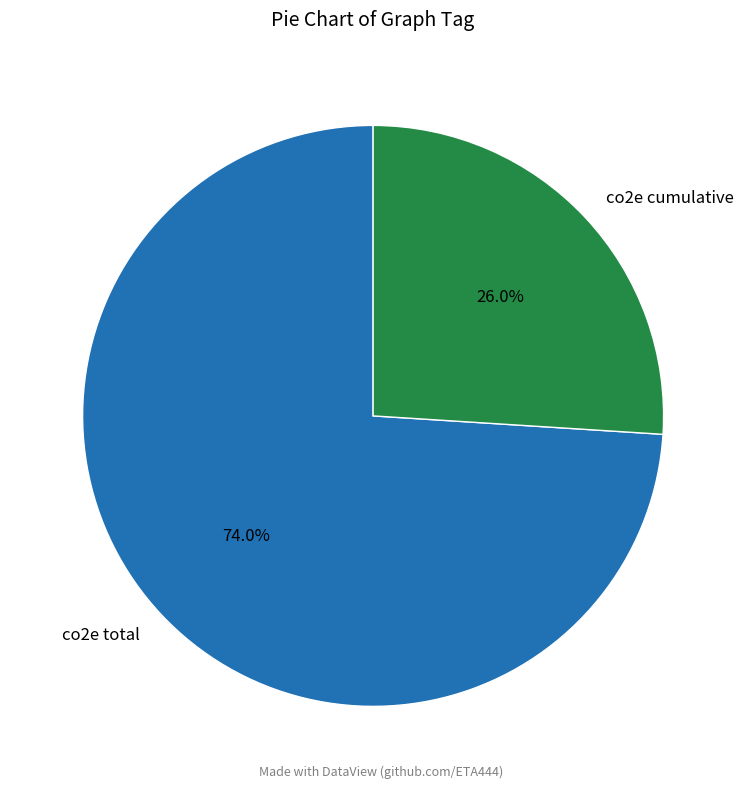

Which has a higher value, co2e total or co2e cumulative?

co2e total